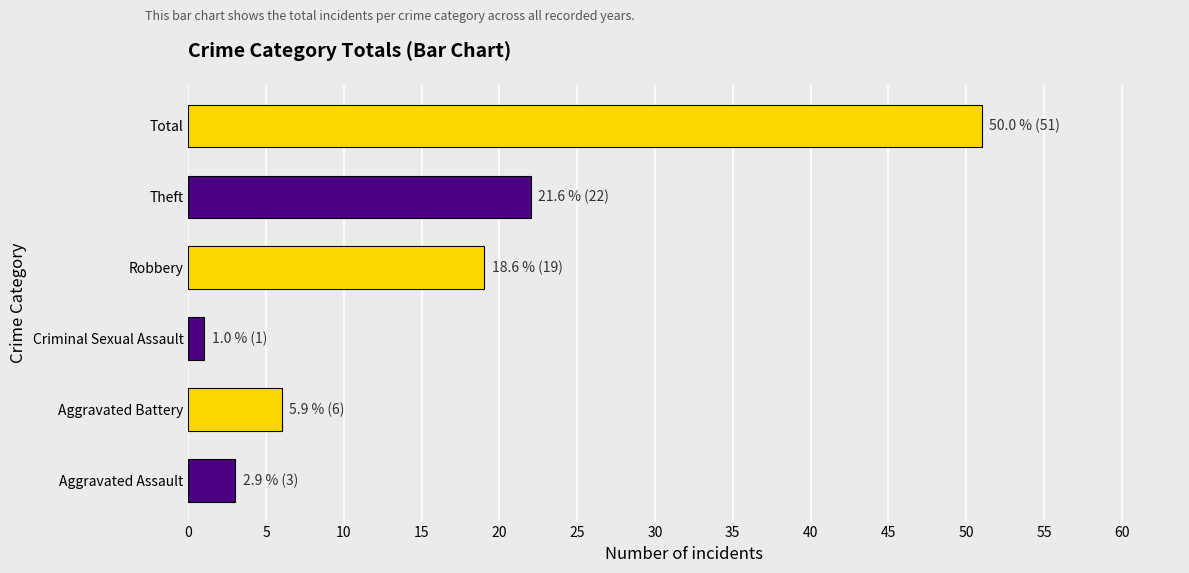

How many series are shown in this chart?

1